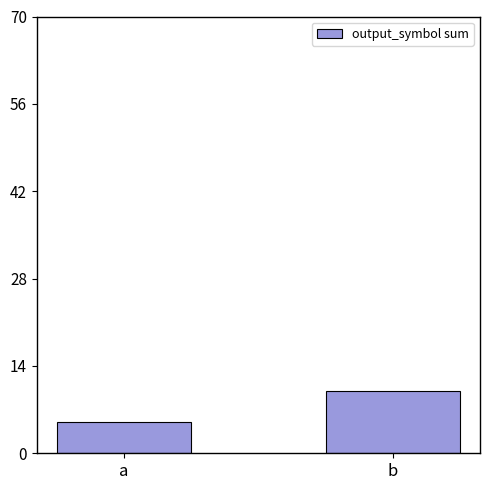

Is it true that the value at b is 10?

True